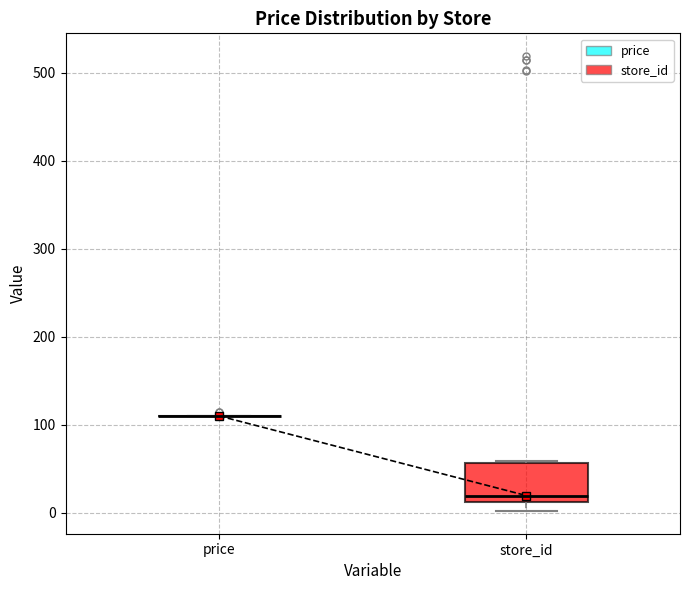

Reading left to right, read every box against the y-axis: the position of its median line, the range the box covers, and the ends of its whiskers. The values are not printed on the chart, so give them approximately, as read against the axis.

price: box collapsed to a line at 110, whiskers 110 to 110
store_id: median 20, box 10 to 60, whiskers 0 to 60